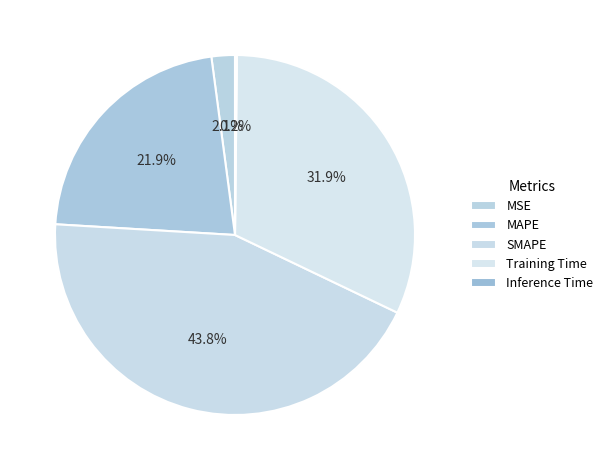

Is the sum of Inference Time and SMAPE greater than half?

No